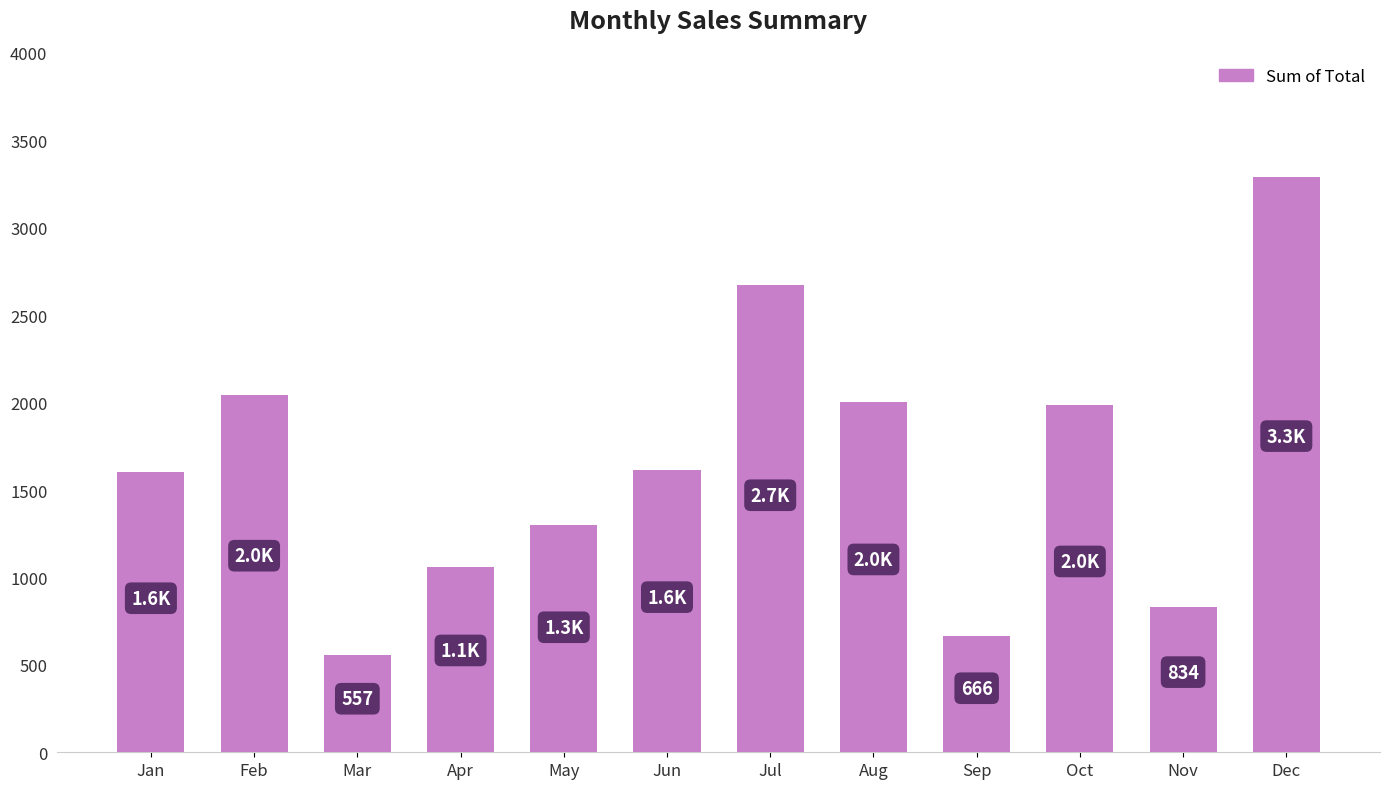

The chart shows a value of 632.0 at Apr. True or false?

False